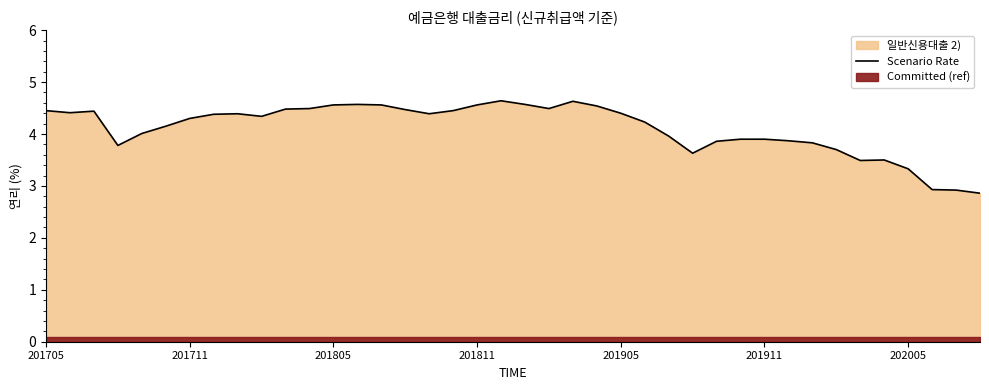

Read the value at 14.

4.6